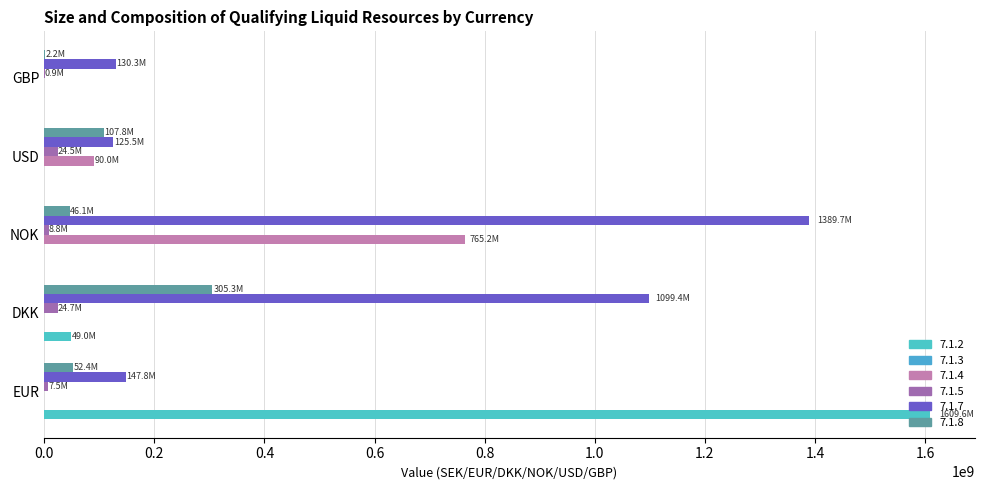

Reading right to left, what are all the values shown in this chart?

7.1.2: GBP=0.0	USD=0.0	NOK=0.0	DKK=48955541.5	EUR=1609561416.0
7.1.4: GBP=0.0	USD=90029316.5	NOK=765196544.2	DKK=0.0	EUR=0.0
7.1.5: GBP=863655.7	USD=24546896.4	NOK=8773348.8	DKK=24699139.7	EUR=7484437.6
7.1.7: GBP=130293206.9	USD=125460620.8	NOK=1389696599.6	DKK=1099424474.3	EUR=147751903.8
7.1.8: GBP=2227583.0	USD=107808901.0	NOK=46142042.0	DKK=305271329.0	EUR=52441290.0